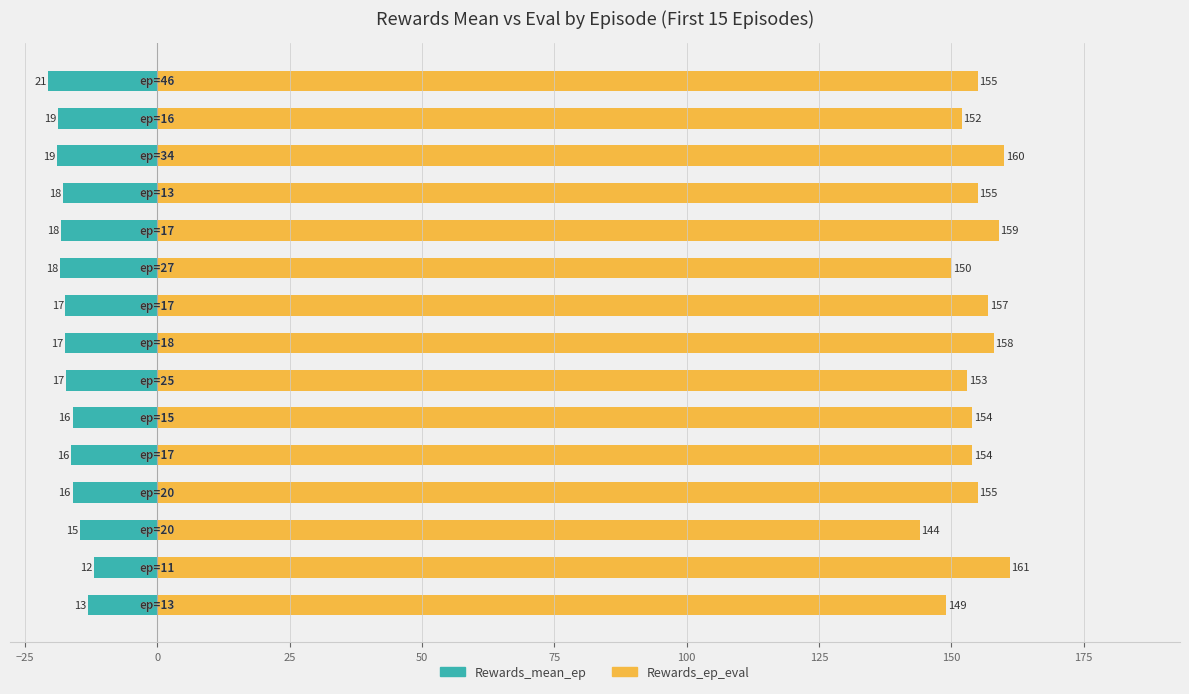

Reading left to right, list all the values displayed in this chart.

Rewards_mean_ep: -13.0	-12.0	-14.7	-16.0	-16.2	-16.0	-17.3	-17.4	-17.3	-18.3	-18.2	-17.8	-19.0	-18.8	-20.6
Rewards_ep_eval: 149.0	161.0	144.0	155.0	154.0	154.0	153.0	158.0	157.0	150.0	159.0	155.0	160.0	152.0	155.0